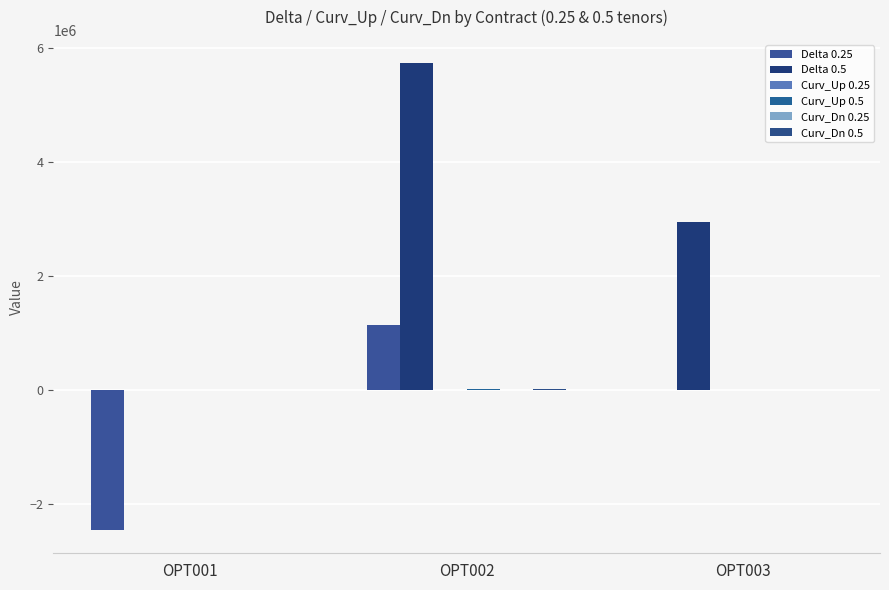

How many data points does each series have?

3